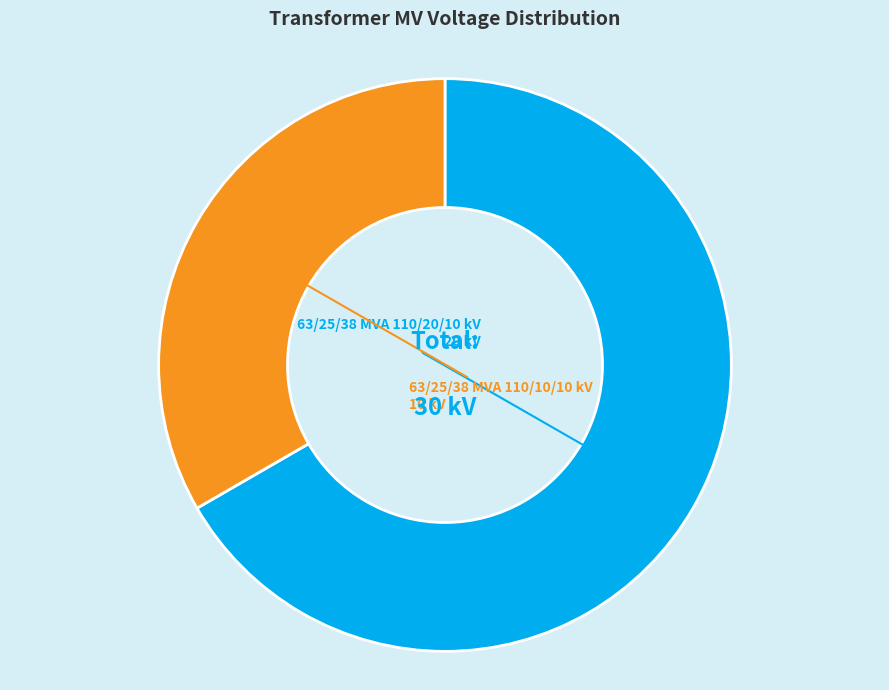

Which slice represents more than half of the pie?

63/25/38 MVA 110/20/10 kV